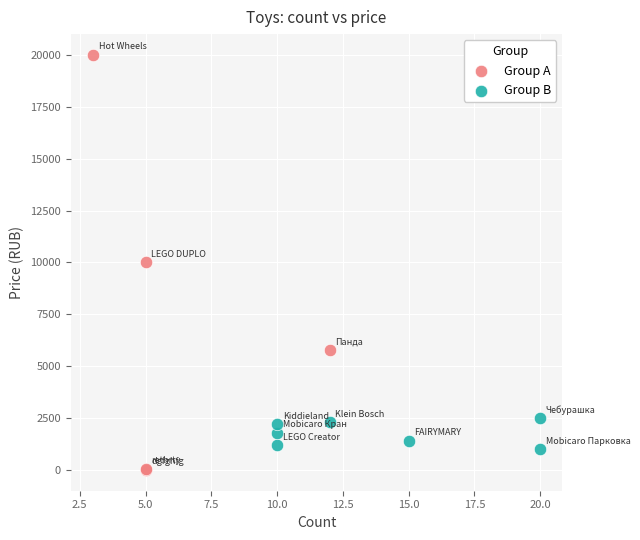

Which series reaches the maximum Y coordinate?

Group A